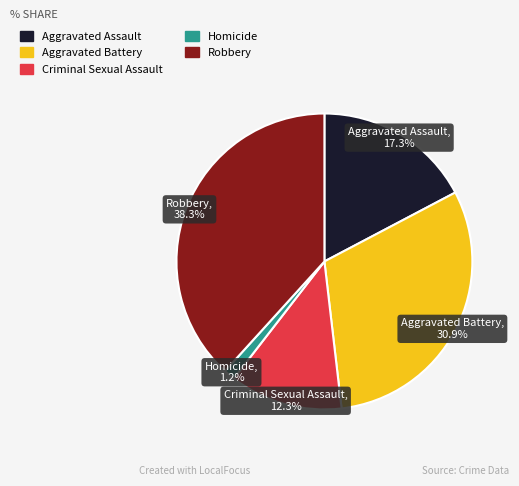

What percentage is the Robbery slice, to the nearest percent?

38%